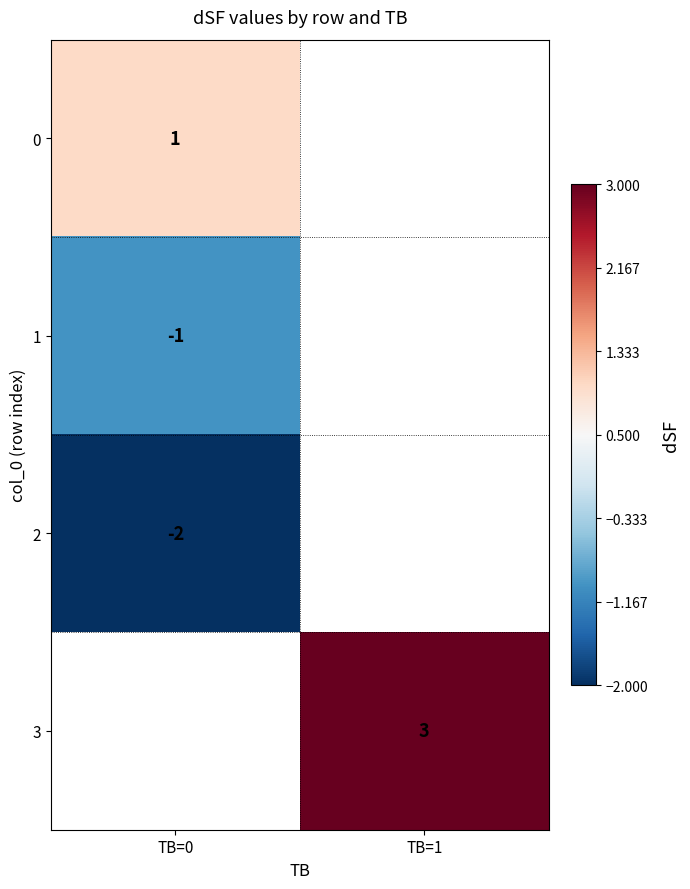

Which has a higher value, TB=1 or TB=0?

TB=0